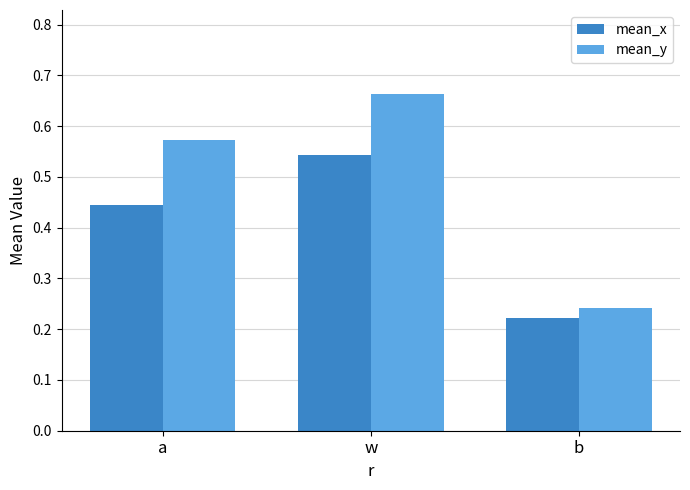

At how many categories does at least one series exceed 0?

3